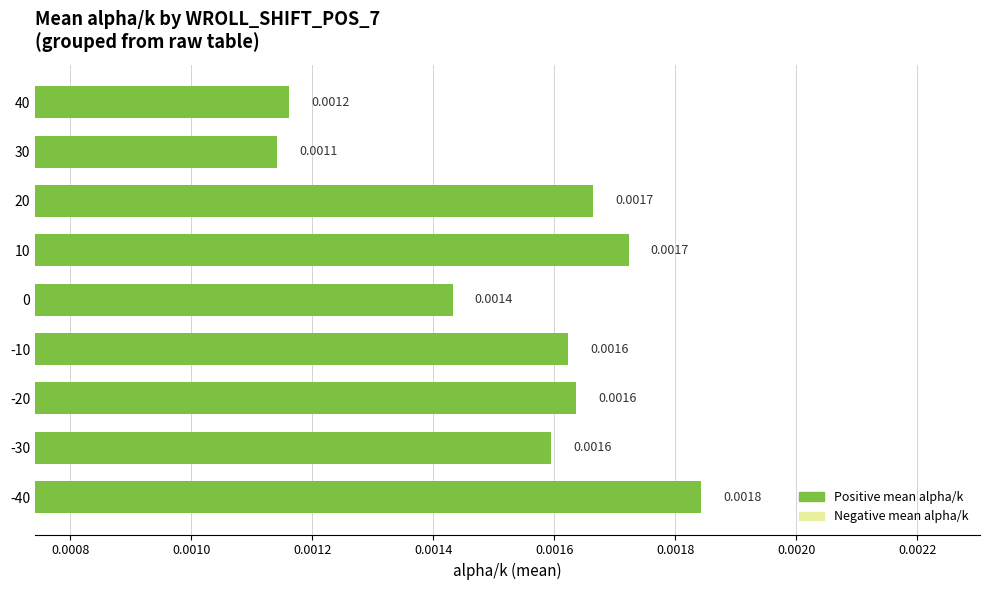

Which category has the lowest value across all series?

30